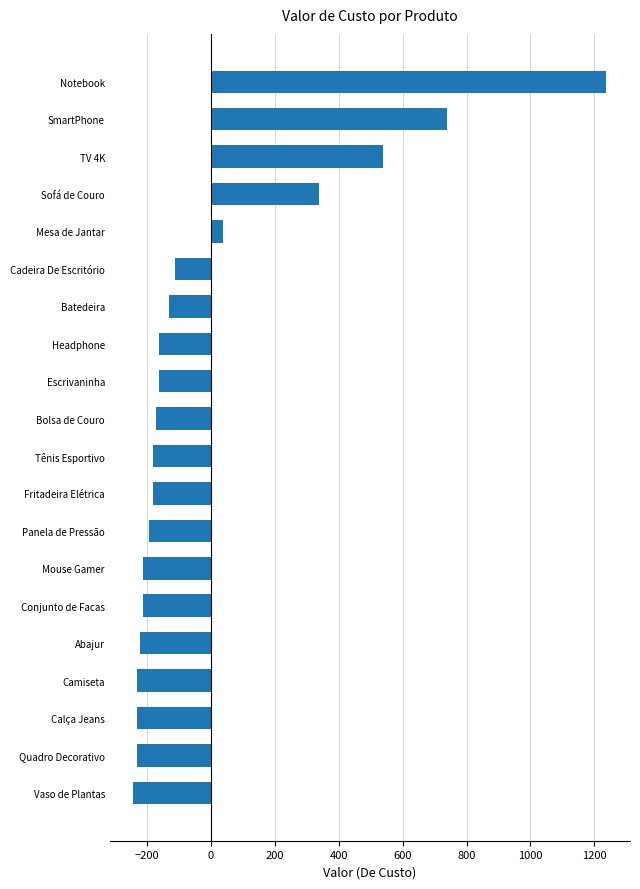

Which has a higher value, Bolsa de Couro or Notebook?

Notebook